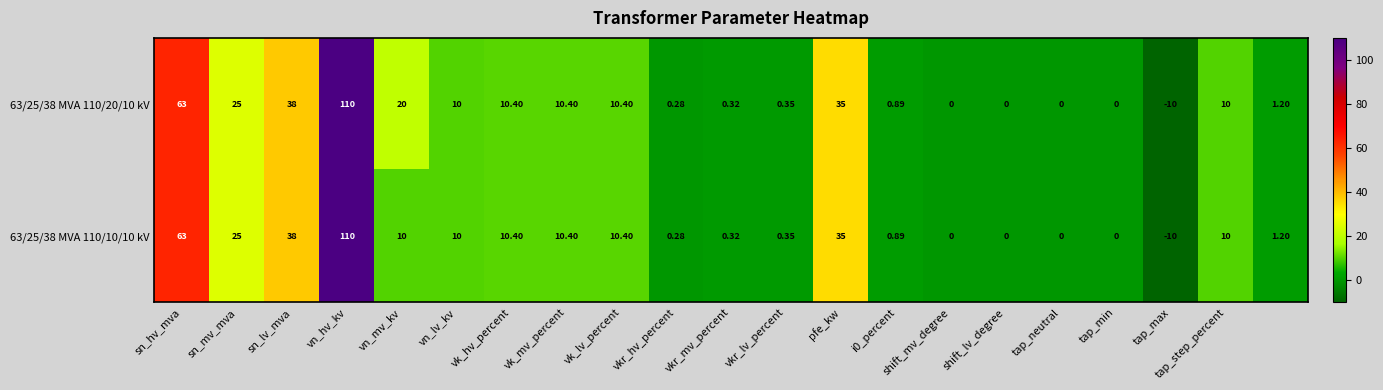

Which category has the lowest value in the 63/25/38 MVA 110/10/10 kV series?

tap_max